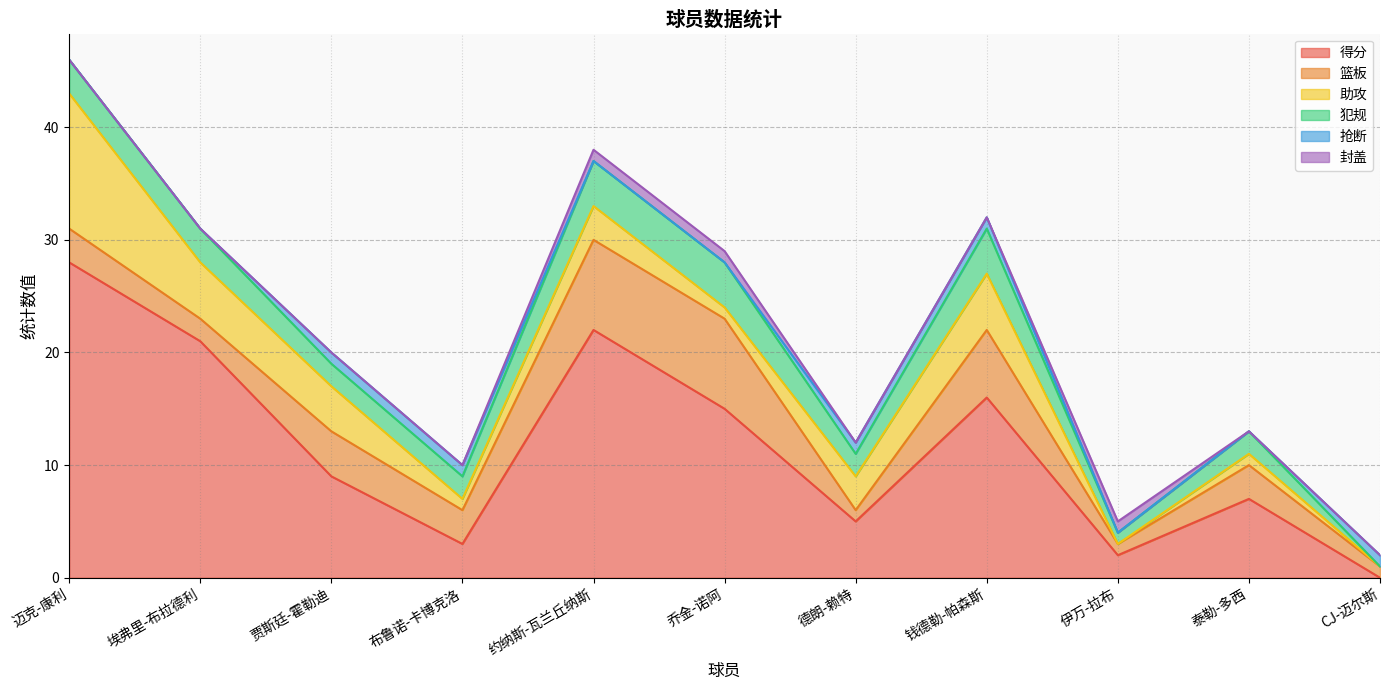

What are all the series names shown in the legend?

得分, 篮板, 助攻, 犯规, 抢断, 封盖